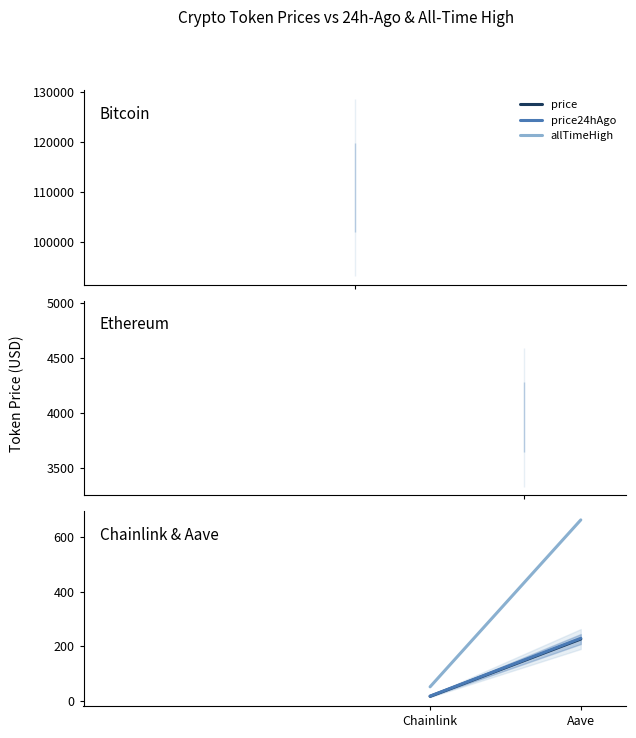

What is the total value across all series at Aave?

1118.5